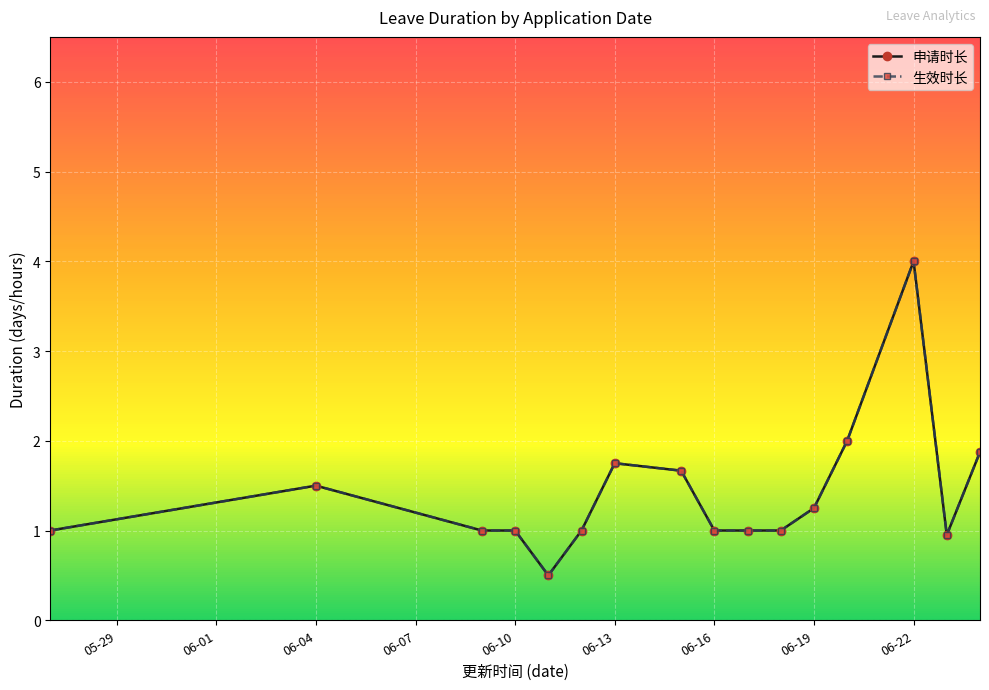

True or false: 申请时长 has a value of 1.5 at 9.

False